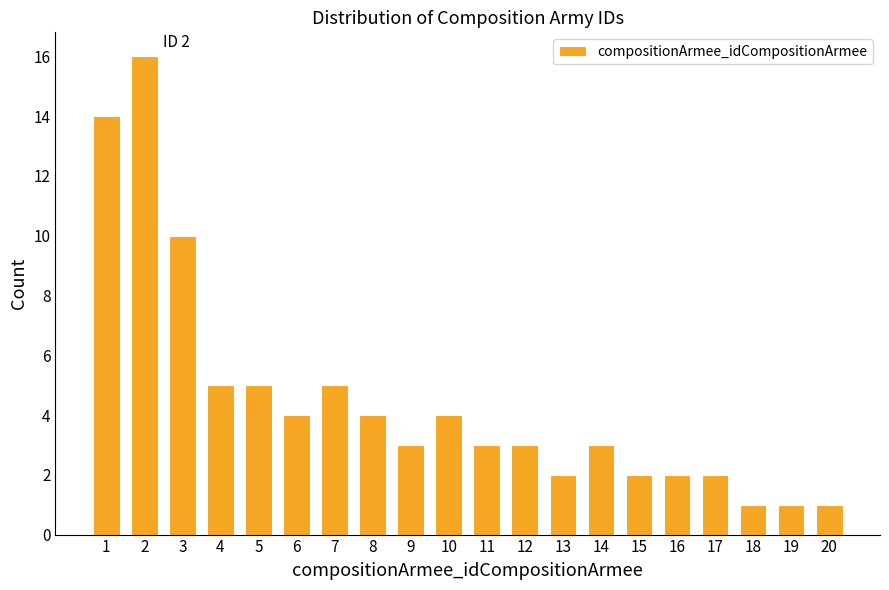

Reading right to left, list all the values displayed in this chart.

20=1	19=1	18=1	17=2	16=2	15=2	14=3	13=2	12=3	11=3	10=4	9=3	8=4	7=5	6=4	5=5	4=5	3=10	2=16	1=14